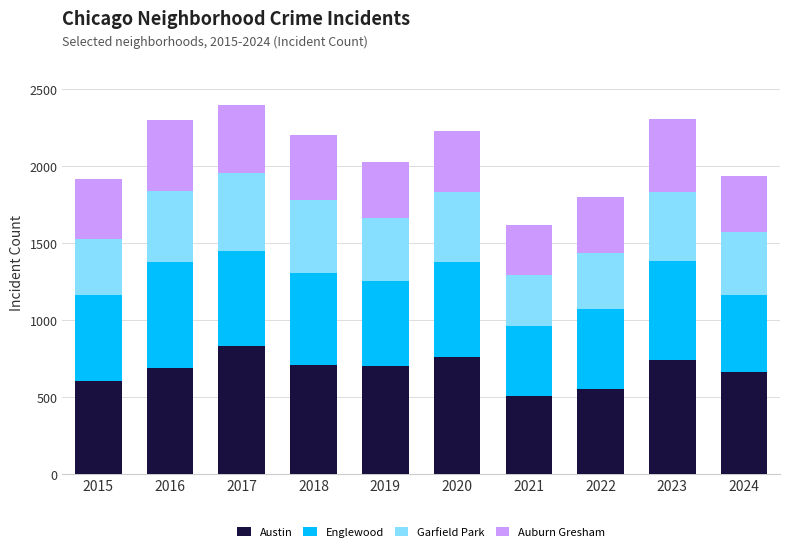

What is the total value across all series at 2024?

1935